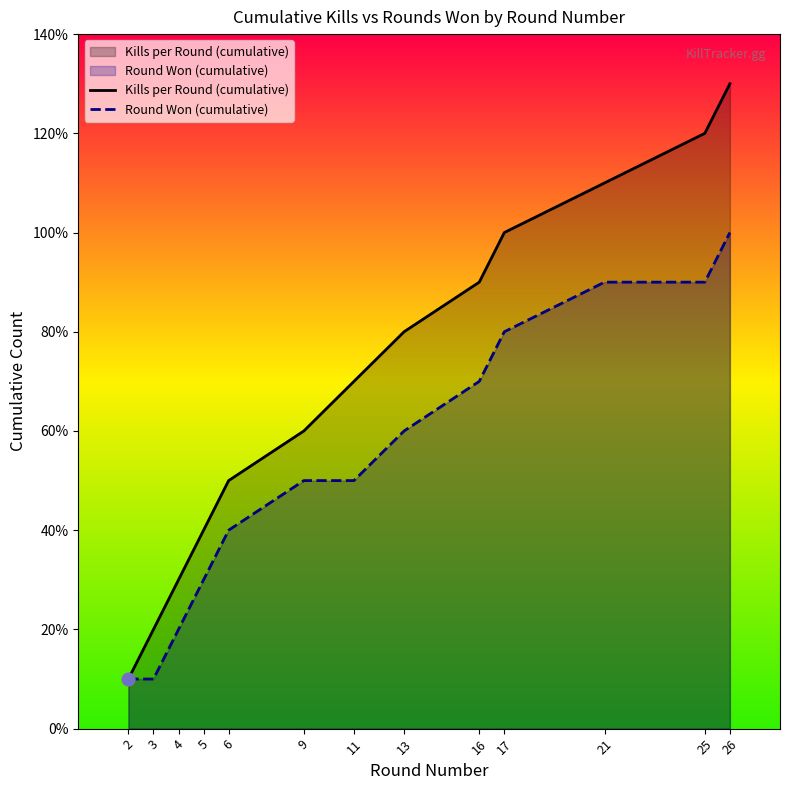

What are all the series names shown in the legend?

Kills per Round (cumulative), Round Won (cumulative)